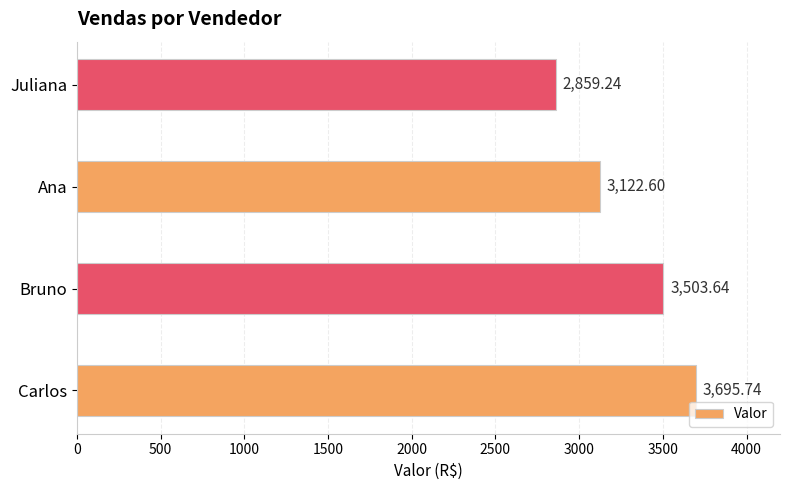

Count the number of data series in this chart.

1